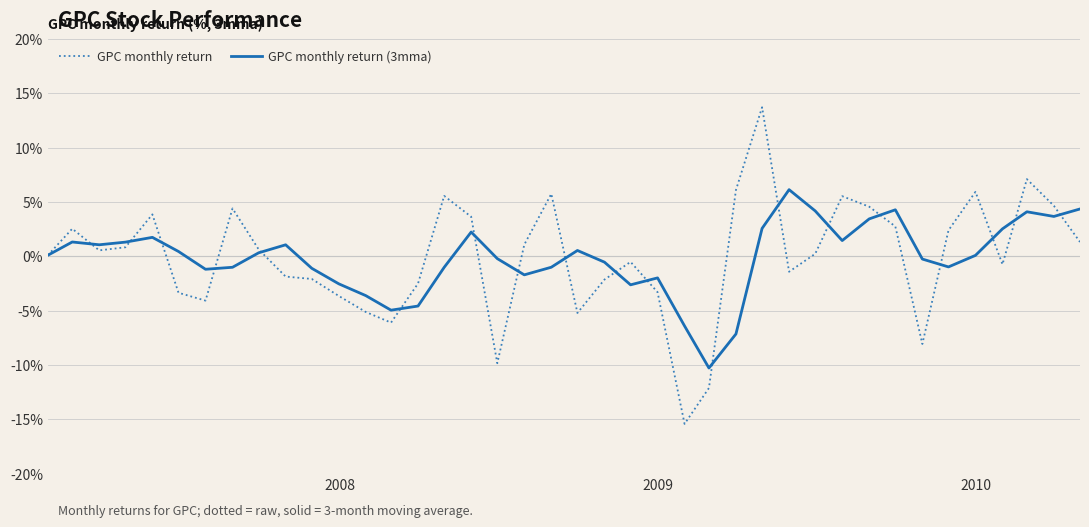

What is the smallest value displayed?

-15.4